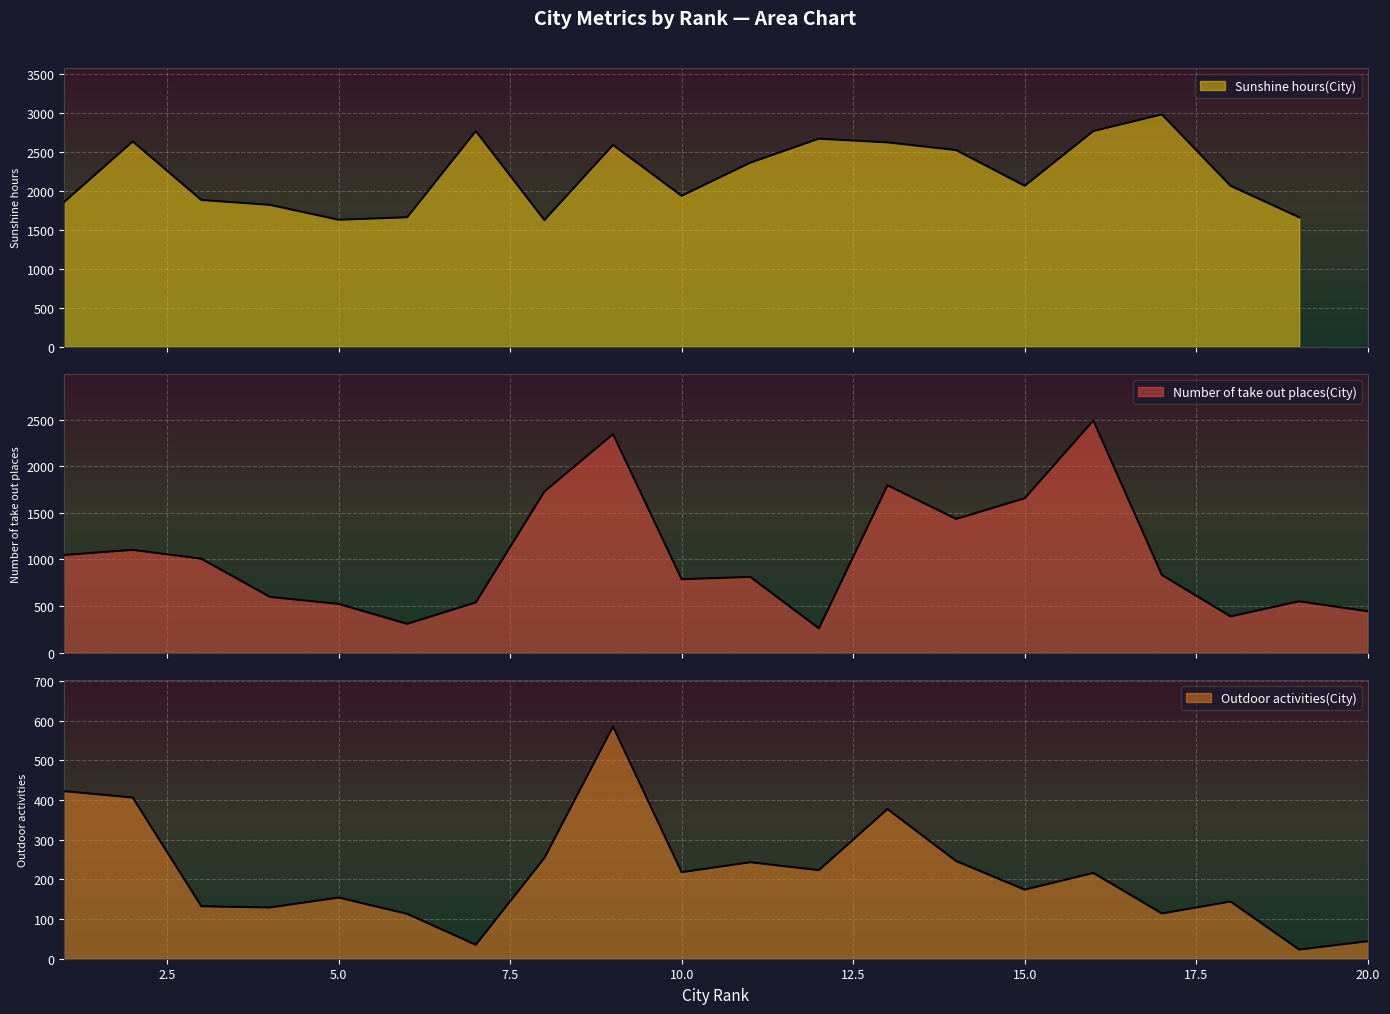

What is the value of the Number of take out places(City) point at the 8th from the left?

1729